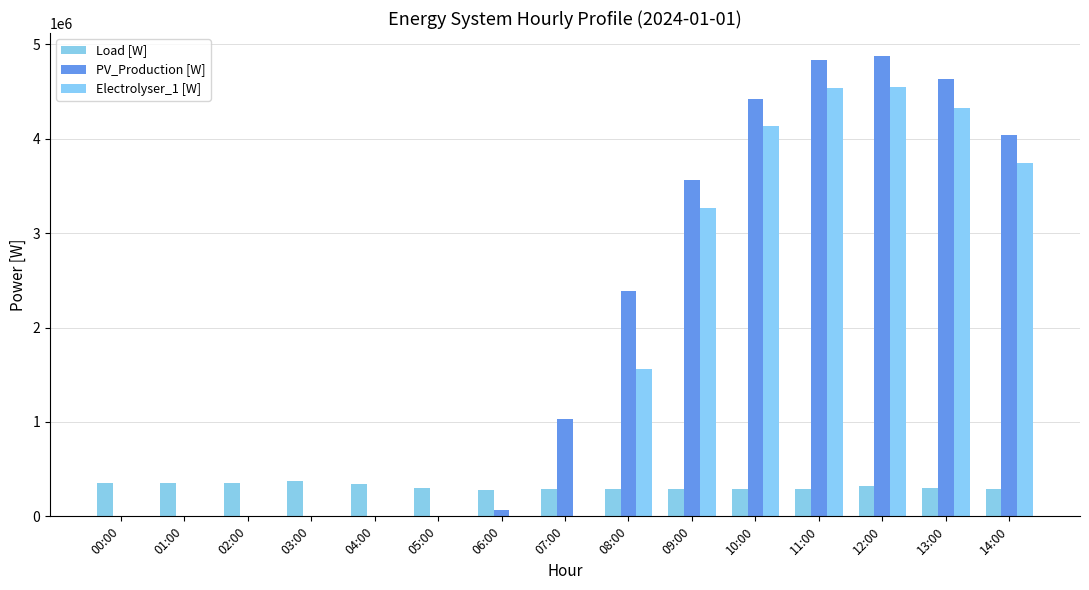

What is the label of the 8th bar from the left?

07:00